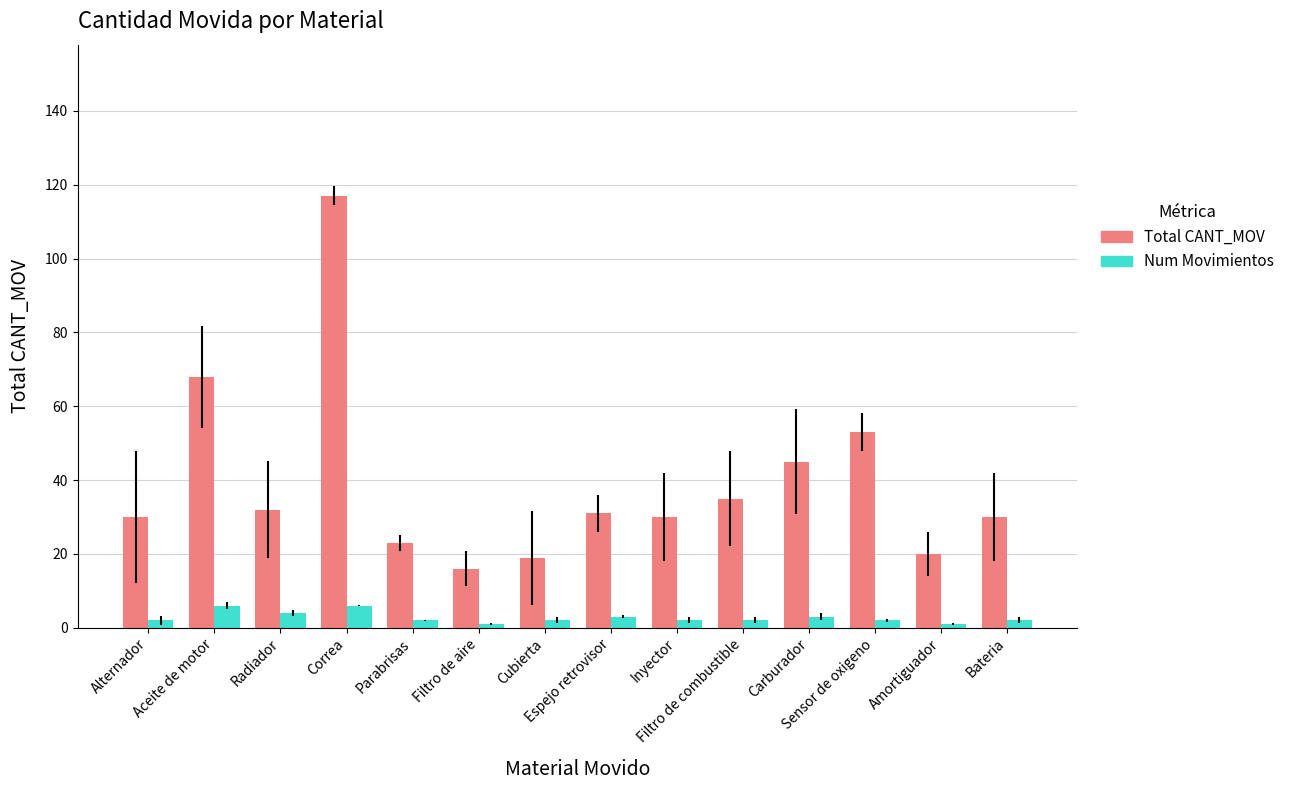

What is the difference between the maximum and second lowest values in the Num Movimientos series?

5